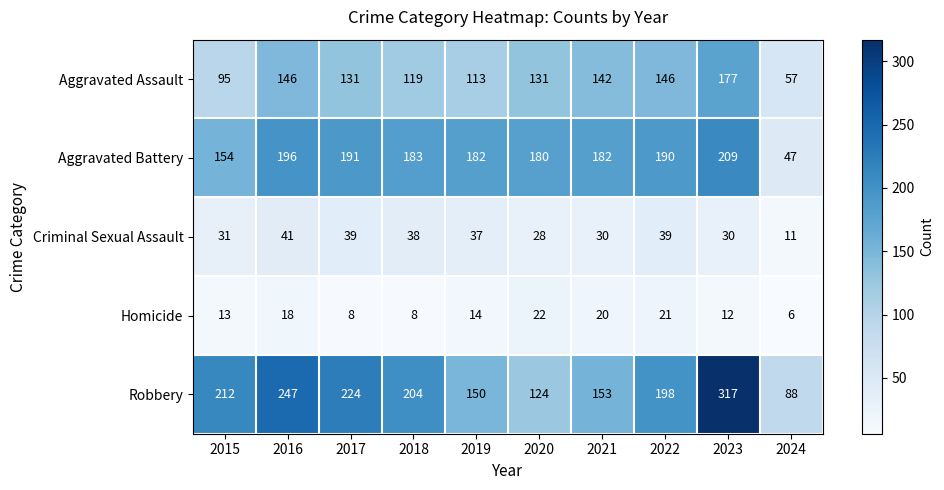

Where does the Homicide series first go above 14?

2016